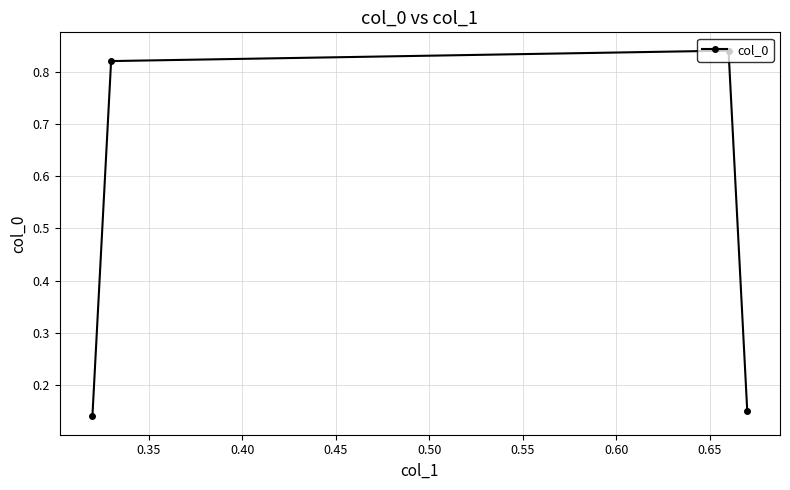

How many interior local peaks (higher than both neighbors) does the data have?

1